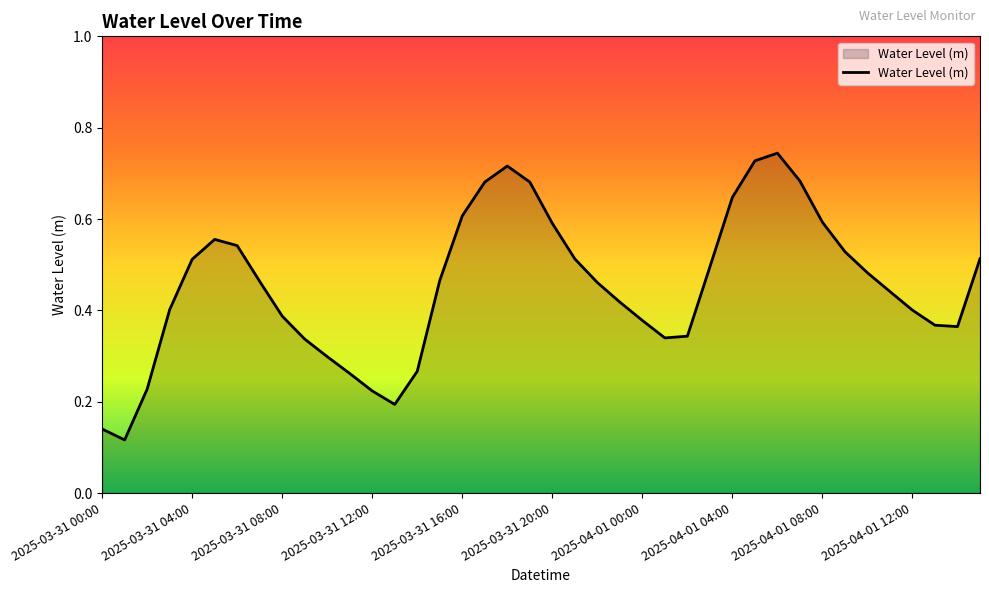

Is this an area chart (filled region under the line)?

Yes